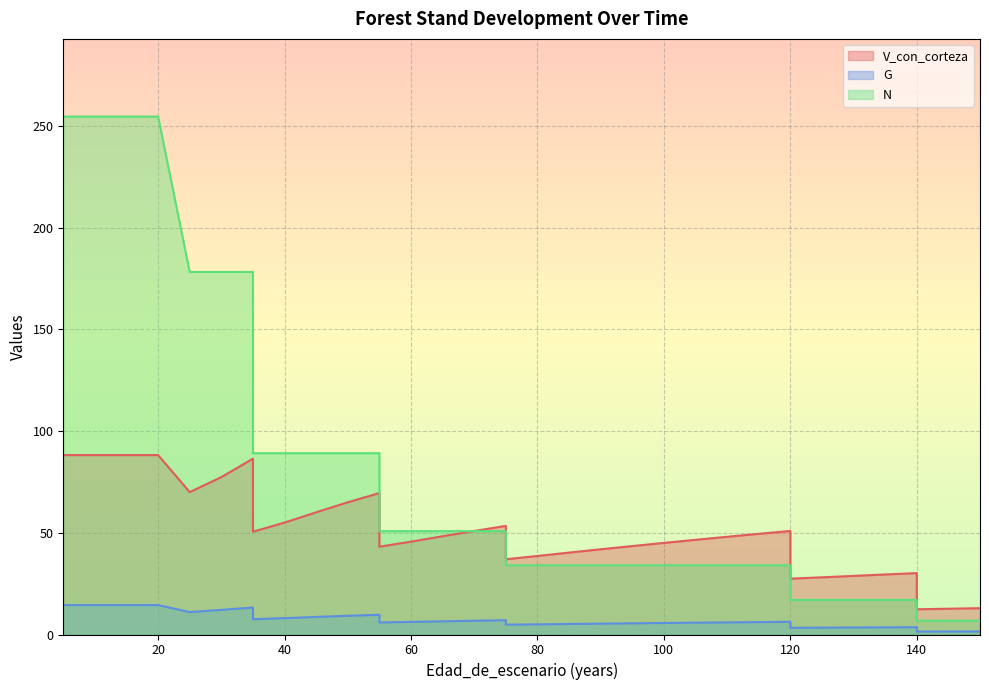

List the series in order of their overall mean, highest first.

N, V_con_corteza, G